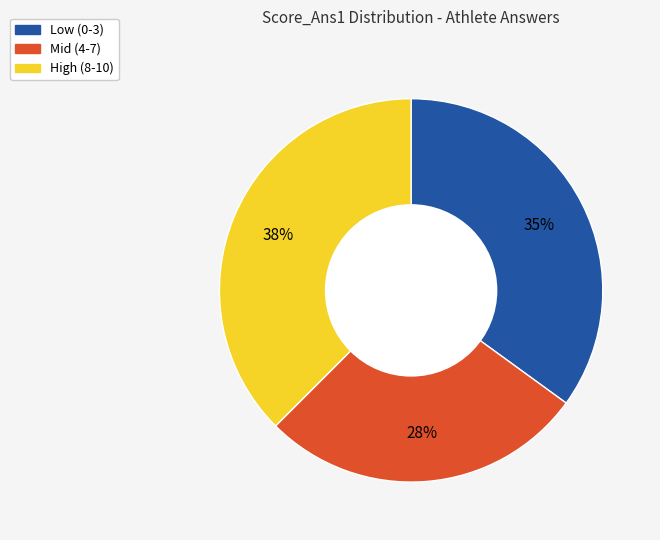

Count the number of slices in the pie.

3